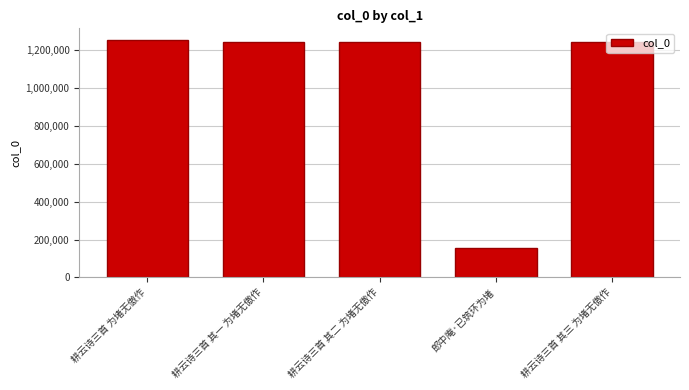

What is the sum of all values?

5145807